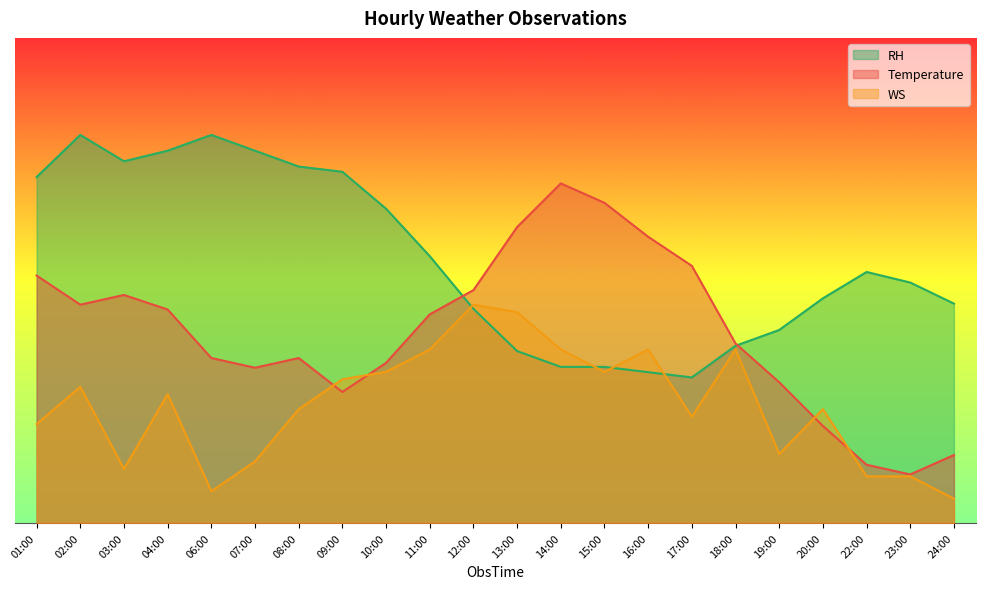

What is the average value of the WS series?

24.4